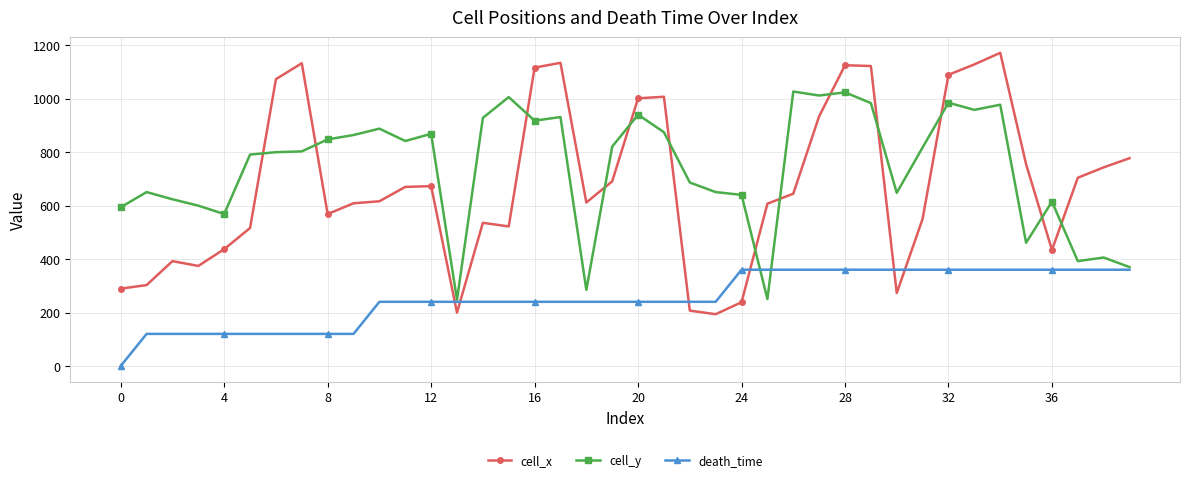

How many series are shown in this chart?

3